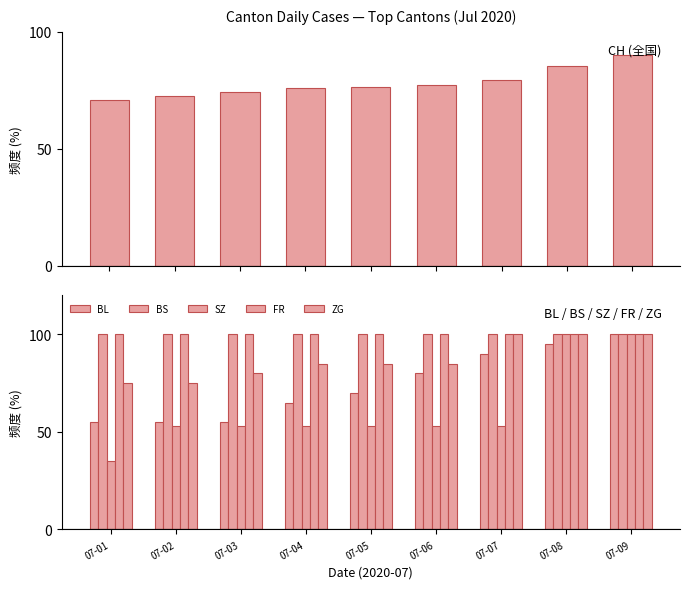

At which category is the sum across all series the highest?

07-09